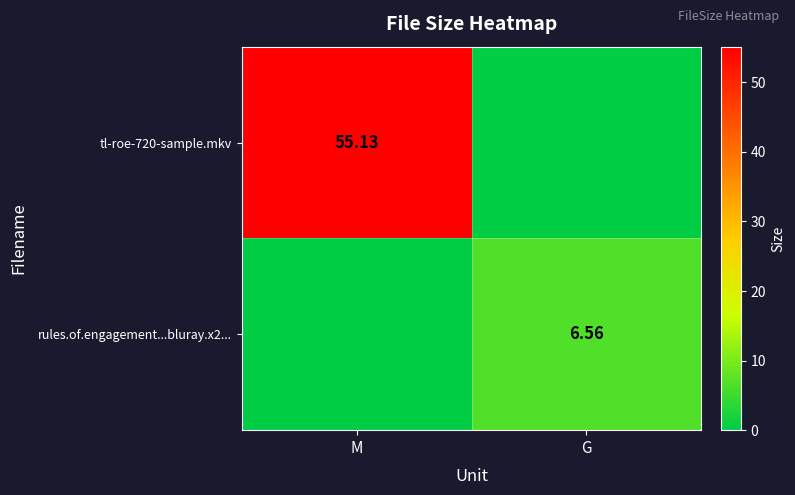

Which series has the widest spread of values?

tl-roe-720-sample.mkv